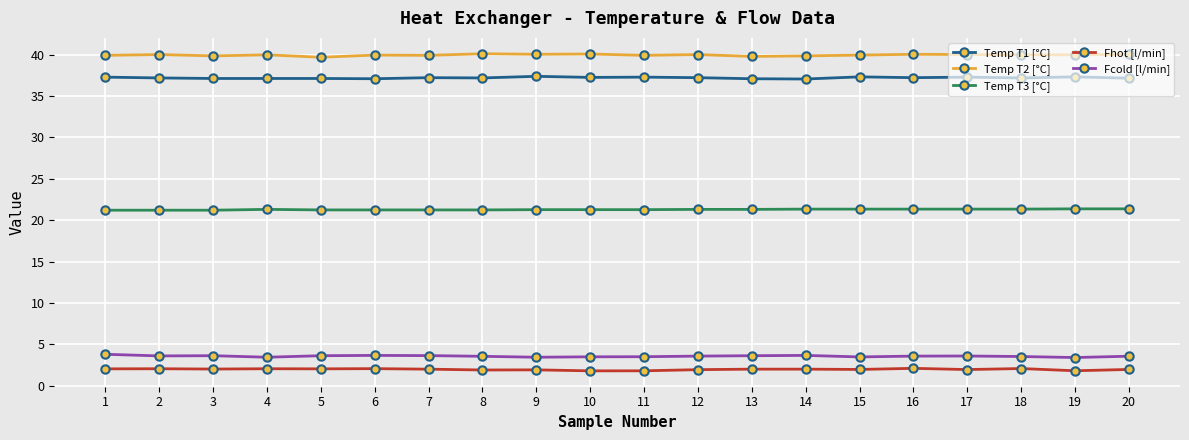

Does the chart display data point markers on the line(s)?

Yes